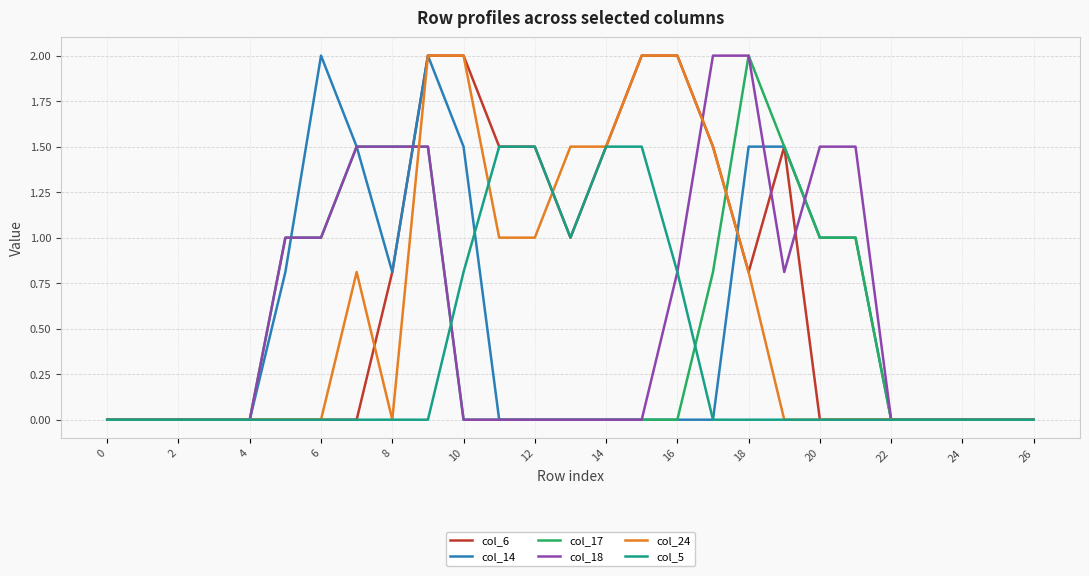

What is the maximum value for col_17?

2.0